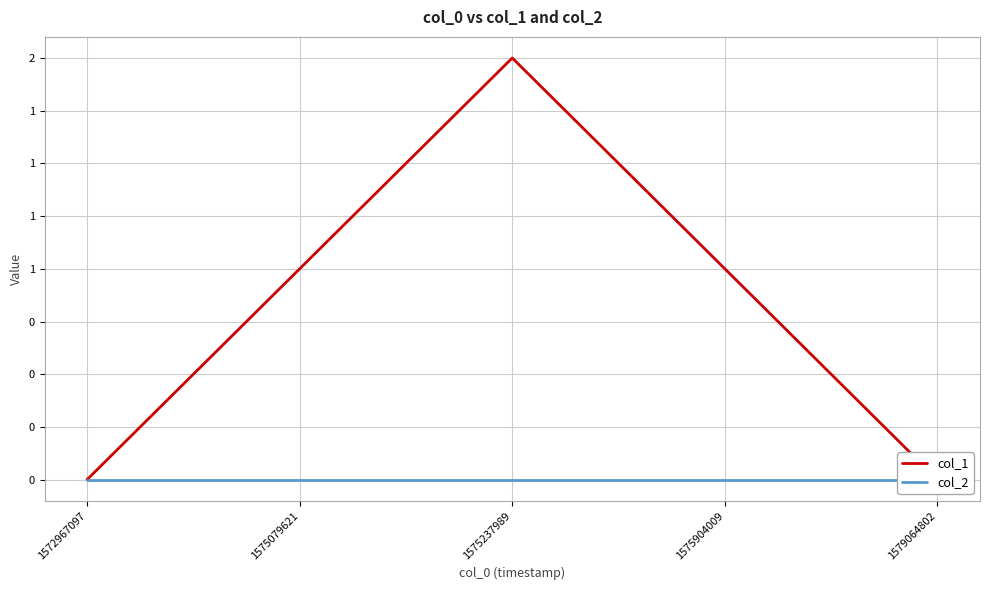

How many values in the col_1 series are below 1?

2